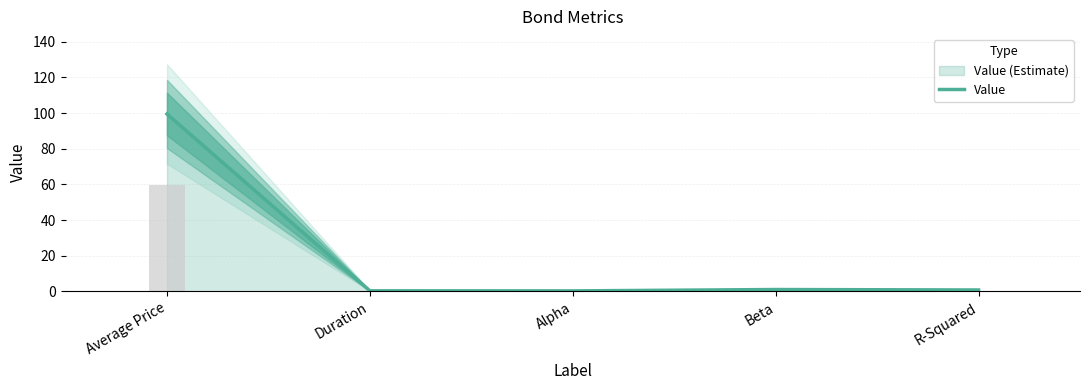

What is the difference between the maximum and minimum values?

99.2